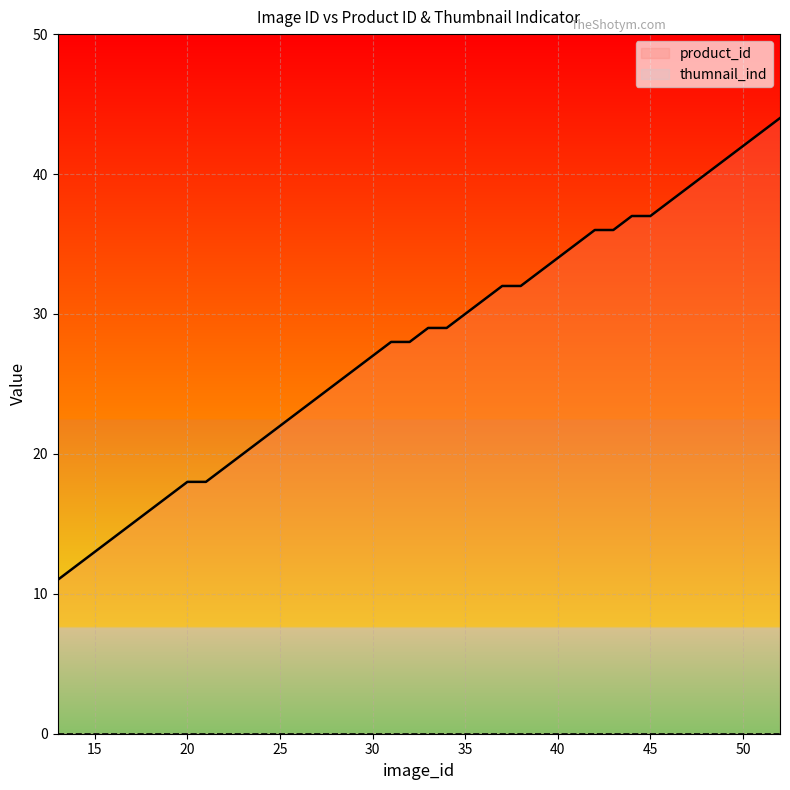

Reading left to right, list all the values displayed in this chart.

product_id: 11	12	13	14	15	16	17	18	18	19	20	21	22	23	24	25	26	27	28	28	29	29	30	31	32	32	33	34	35	36	36	37	37	38	39	40	41	42	43	44
thumnail_ind: 0	0	0	0	0	0	0	0	0	0	0	0	0	0	0	0	0	0	0	0	0	0	0	0	0	0	0	0	0	0	0	0	0	0	0	0	0	0	0	0